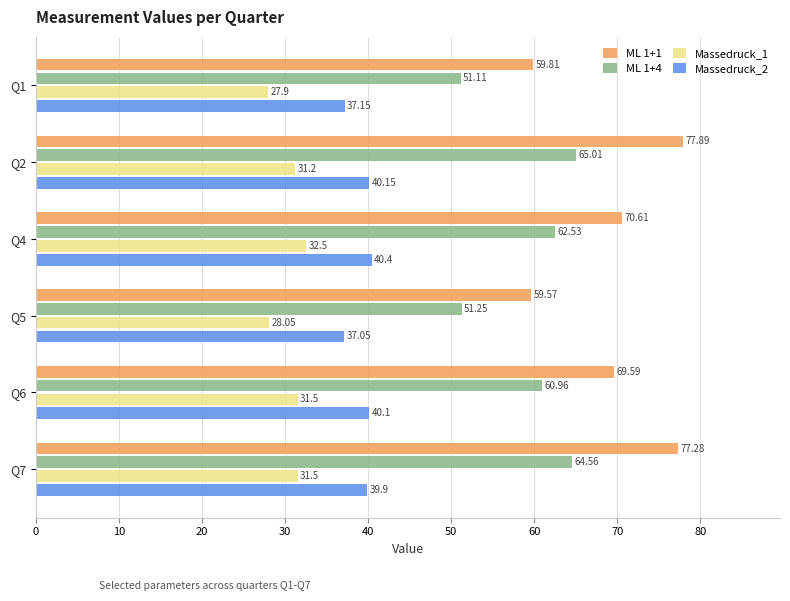

What is the minimum value for ML 1+1?

59.6